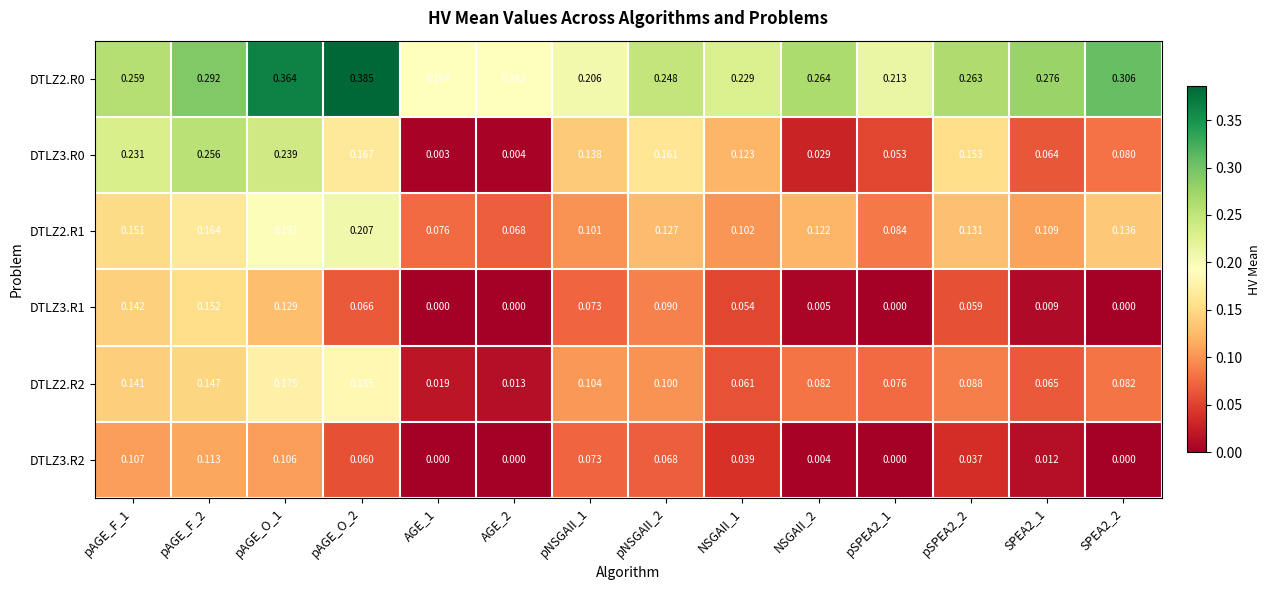

Is the value of DTLZ3.R2 at NSGAII_2 greater than the value of DTLZ3.R1 at pAGE_O_2?

No